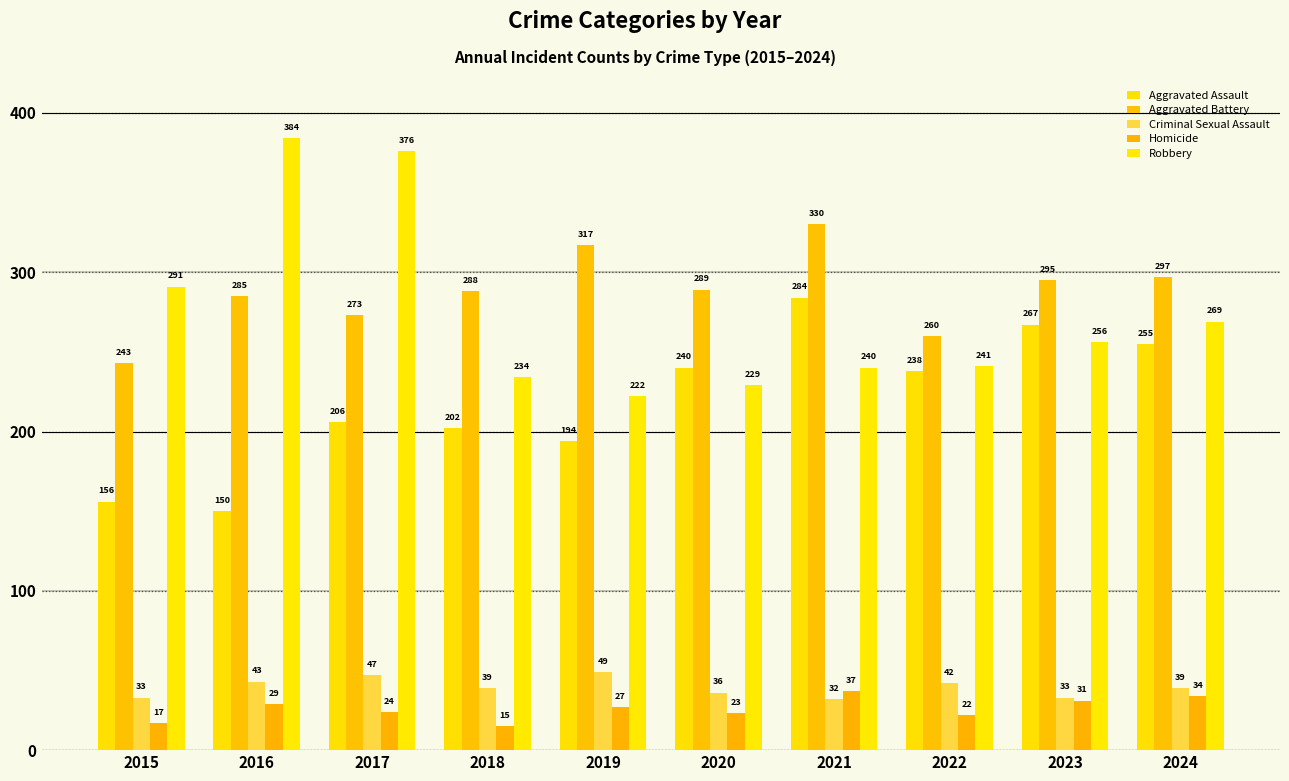

What is the value of the Aggravated Assault bar at the 9th from the left?

267